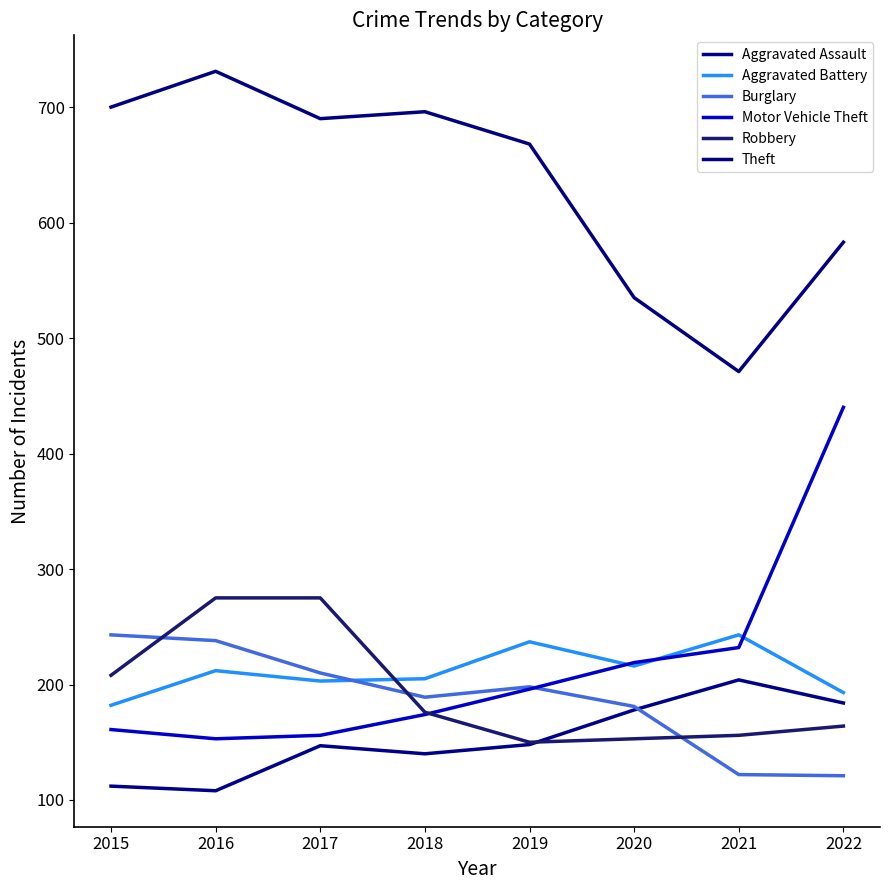

List the series in order of their peak value, lowest first.

Aggravated Assault, Aggravated Battery, Burglary, Robbery, Motor Vehicle Theft, Theft